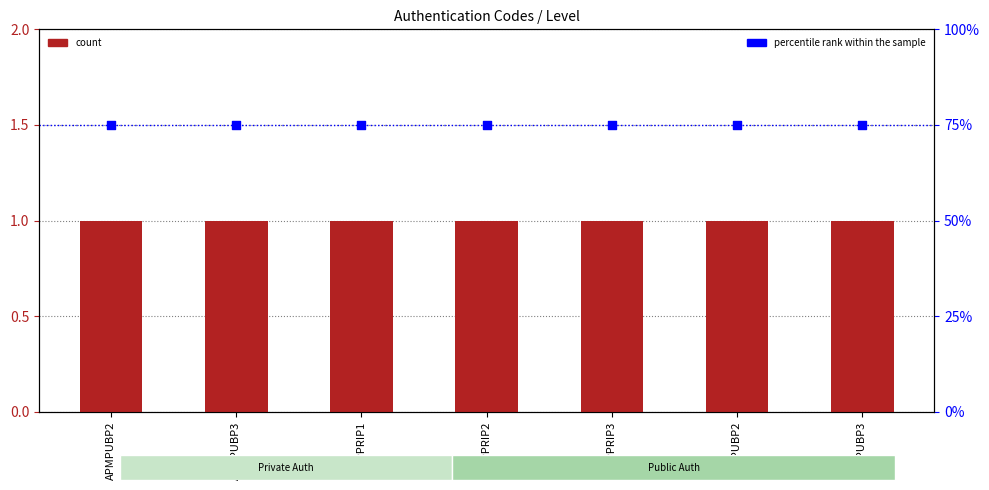

Is the value of percentile rank within the sample at APMPUBP2 greater than the value of count at APPPRIP2?

Yes